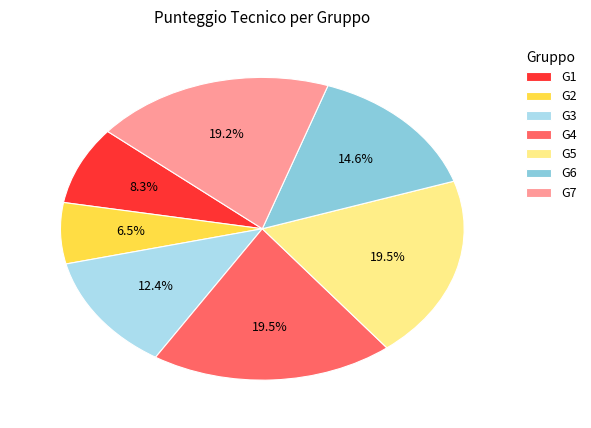

Combined, do G6 and G7 account for over 50%?

No